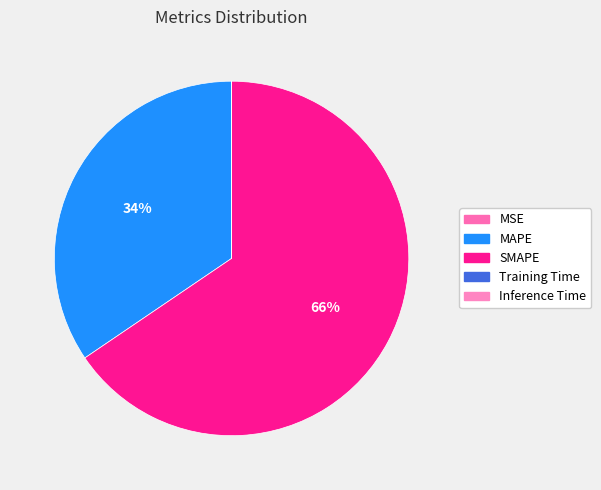

What is the largest slice in the pie chart?

SMAPE